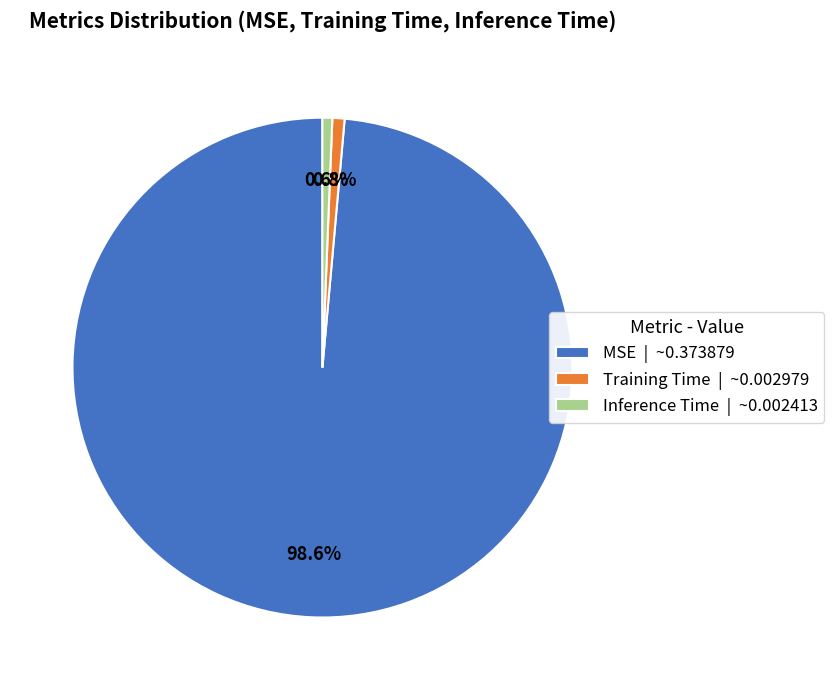

How many slices are in this pie chart?

3